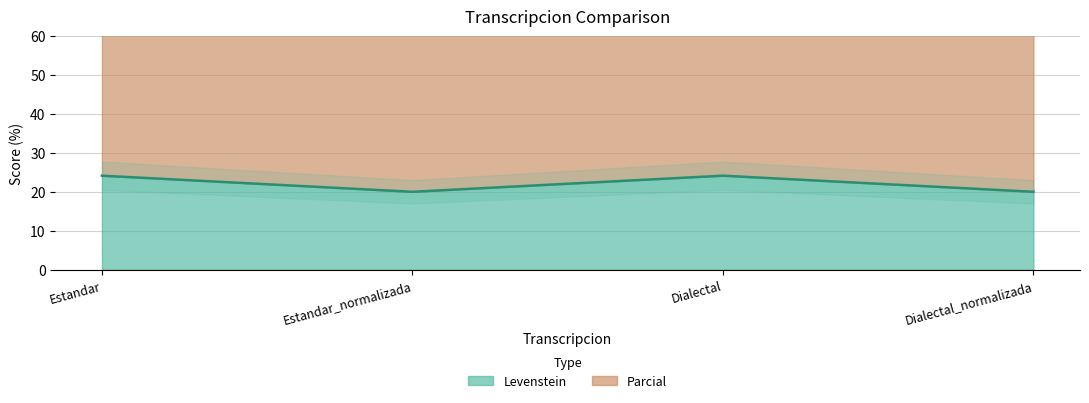

True or false: Parcial has more than 0 points higher than both neighbors.

True